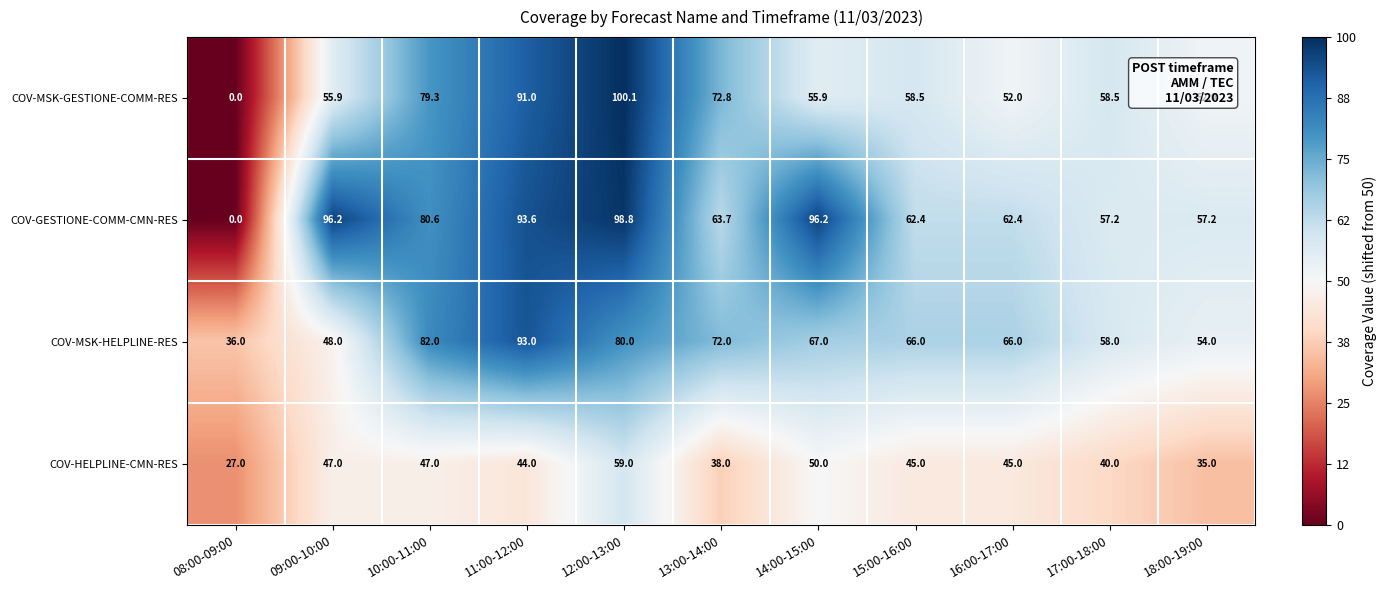

At which category is the sum across all series the highest?

12:00-13:00